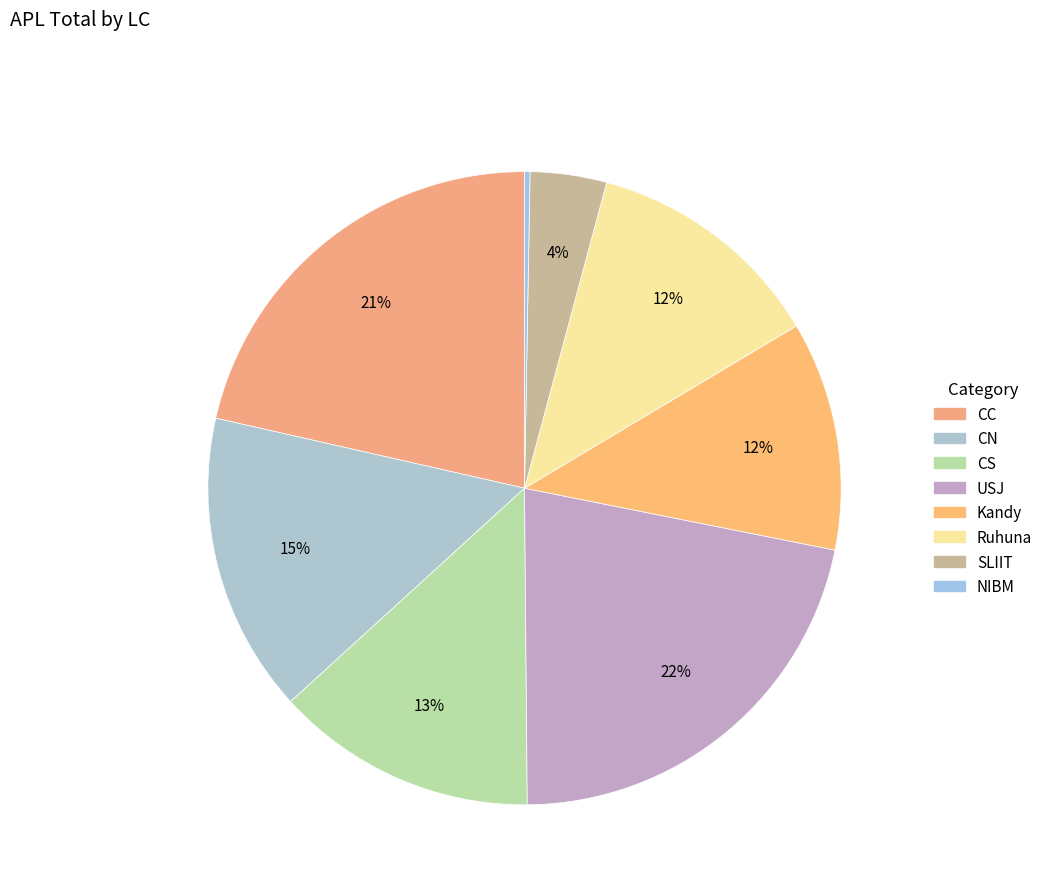

To the nearest percent, what is the difference between the largest and smallest slice percentages?

22%